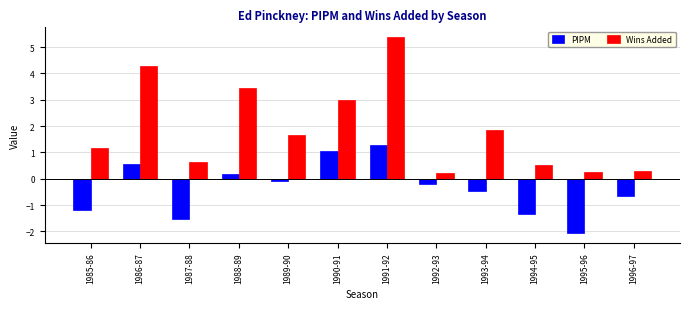

What is the label of the 8th bar from the left?

1992-93